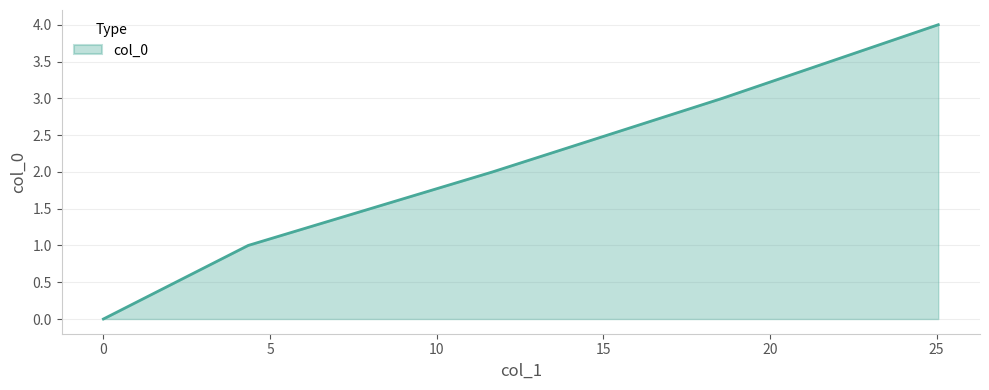

Reading right to left, what are all the values shown in this chart?

4	3	2	1	0